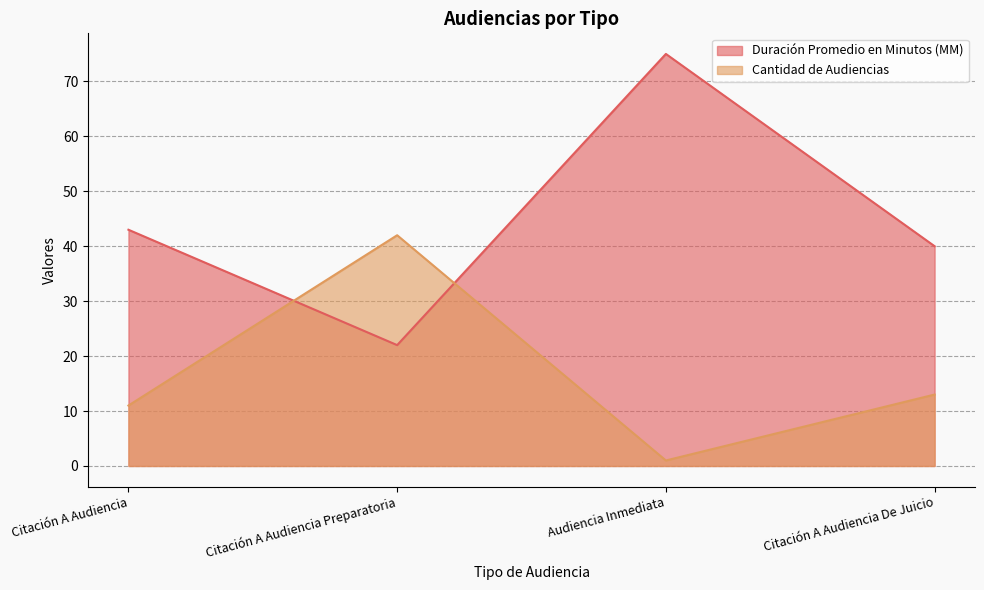

What is the value of the Duración Promedio en Minutos (MM) point at the 3rd from the left?

75